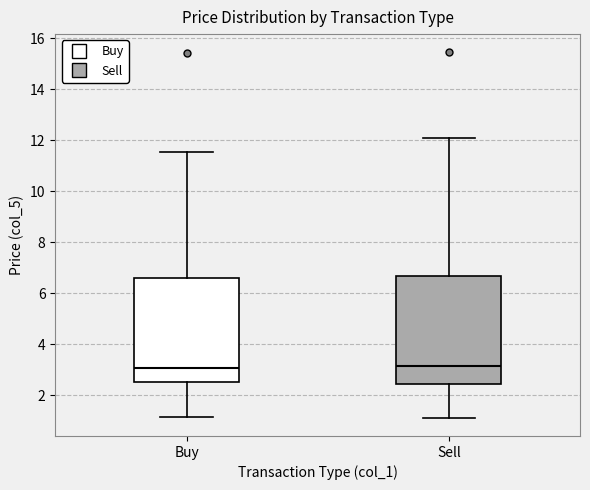

Reading left to right, read every box against the y-axis: the position of its median line, the range the box covers, and the ends of its whiskers. The values are not printed on the chart, so give them approximately, as read against the axis.

Buy: median 3.0, box 2.6 to 6.6, whiskers 1.2 to 11.6
Sell: median 3.2, box 2.4 to 6.6, whiskers 1.2 to 12.2